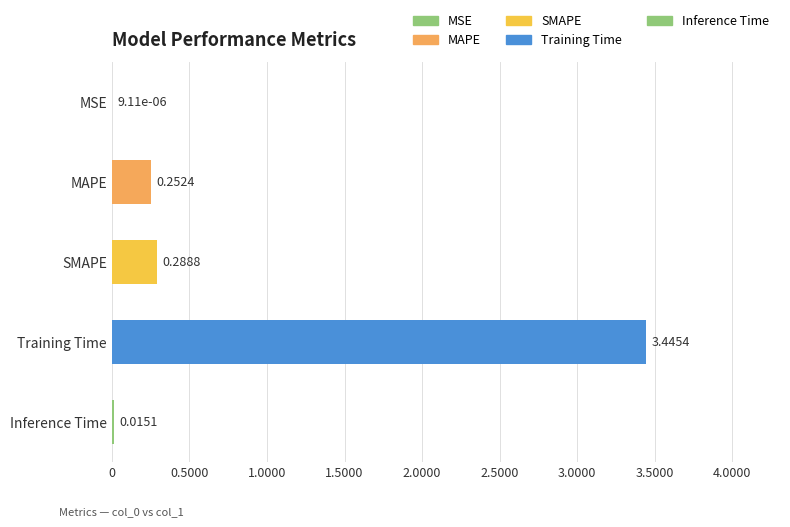

What is the sum of all values?

4.0